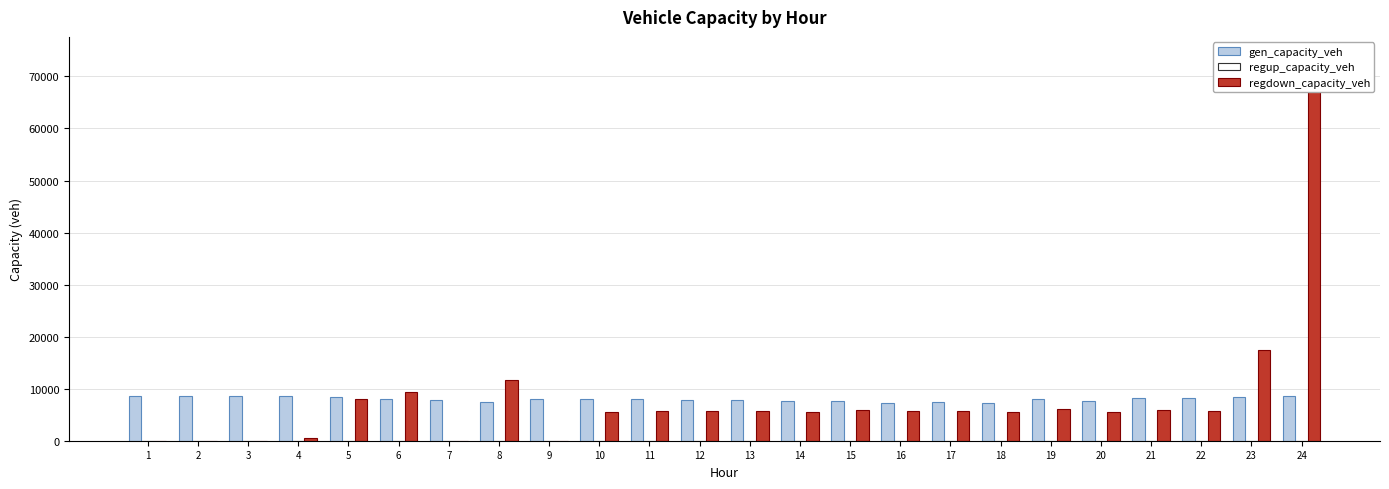

Reading right to left, list all the values displayed in this chart.

gen_capacity_veh: 8514.0	8431.5	8137.6	8302.4	7627.4	7994.2	7242.7	7522.3	7195.5	7704.6	7588.1	7846.3	7915.0	7947.8	7951.7	7988.5	7397.4	7900.5	8076.6	8428.9	8514.0	8514.0	8514.0	8514.0
regup_capacity_veh: 0.0	0.0	0.0	0.0	0.0	0.0	0.0	0.0	0.0	0.0	0.0	0.0	0.0	0.0	0.0	0.0	0.0	0.0	0.0	0.0	0.0	0.0	0.0	0.0
regdown_capacity_veh: 73903.6	17360.9	5769.3	5857.1	5498.8	6096.6	5563.6	5756.6	5775.2	5827.1	5538.3	5759.7	5730.2	5738.9	5595.0	0.0	11699.7	0.0	9313.8	7955.8	427.3	9.1	15.8	10.1